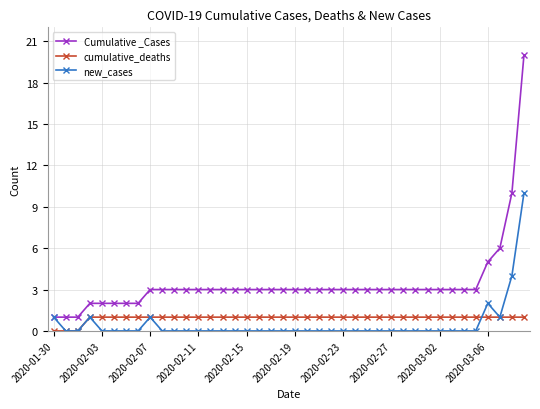

Does the chart have visible grid lines?

Yes